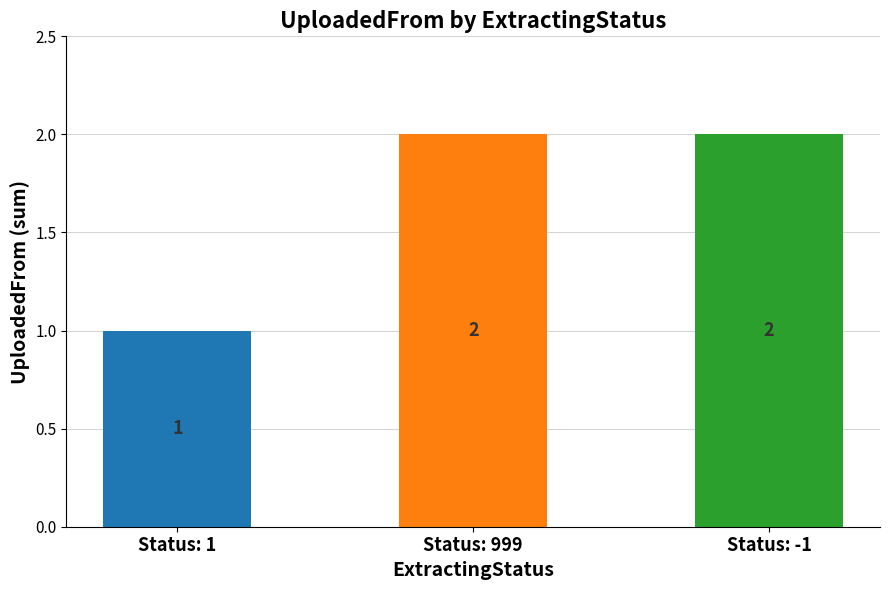

Does the chart contain any negative values?

No